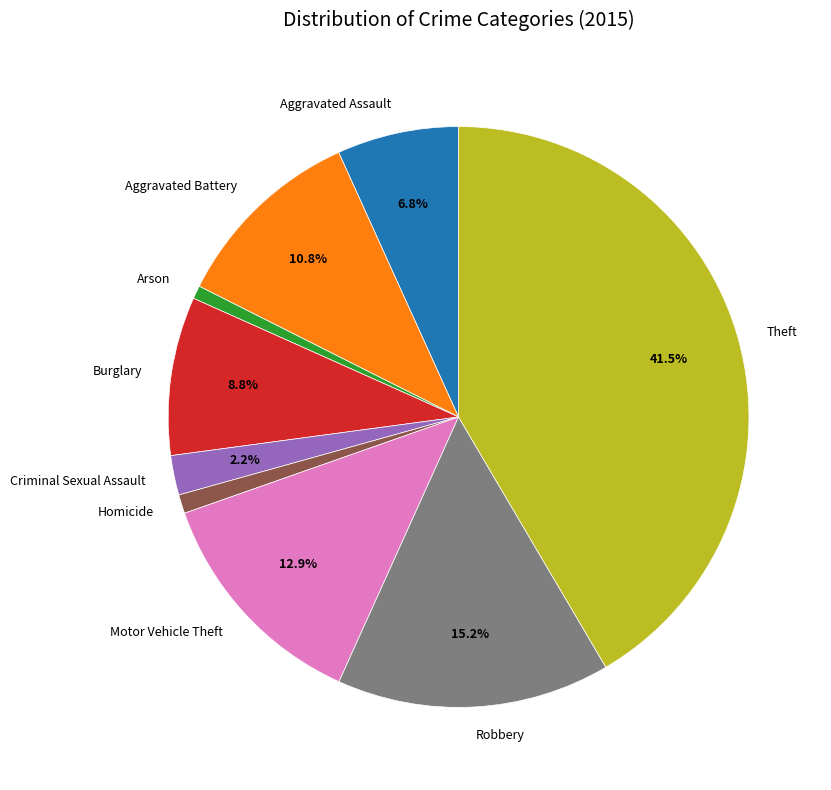

Count the number of slices in the pie.

9